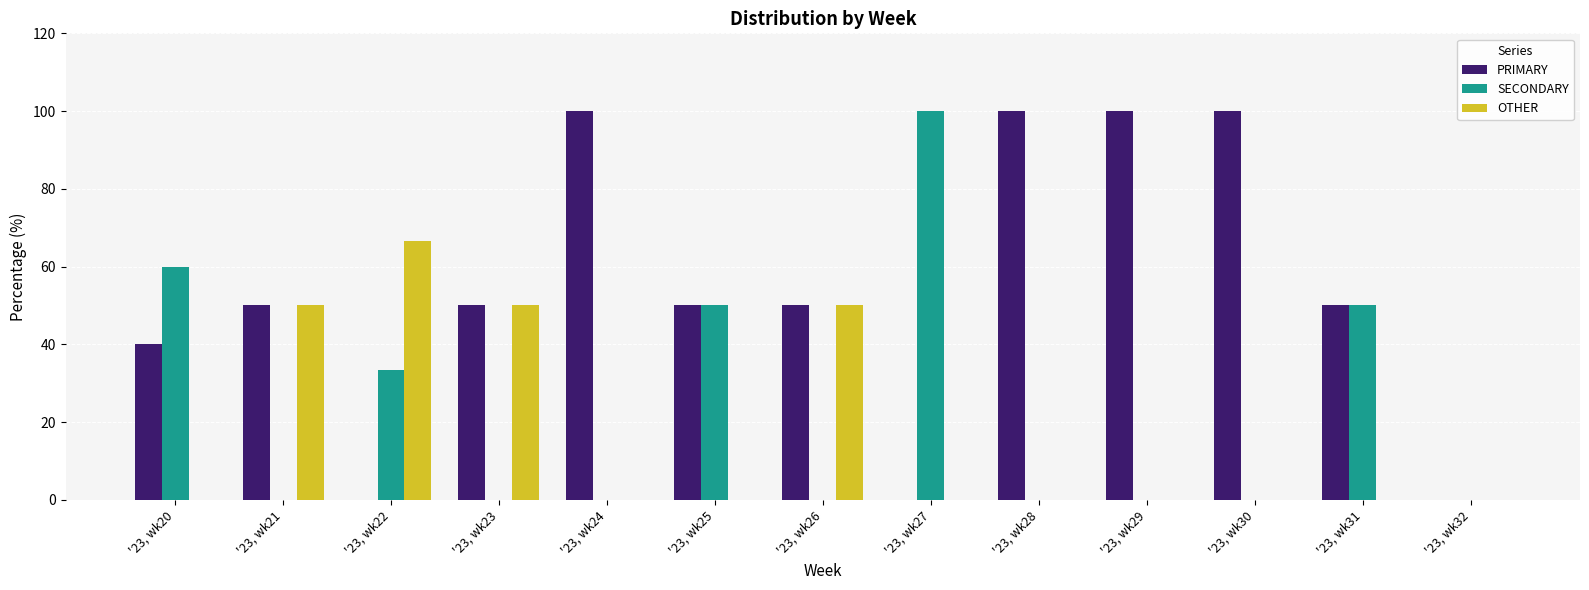

How many groups of bars are there?

13